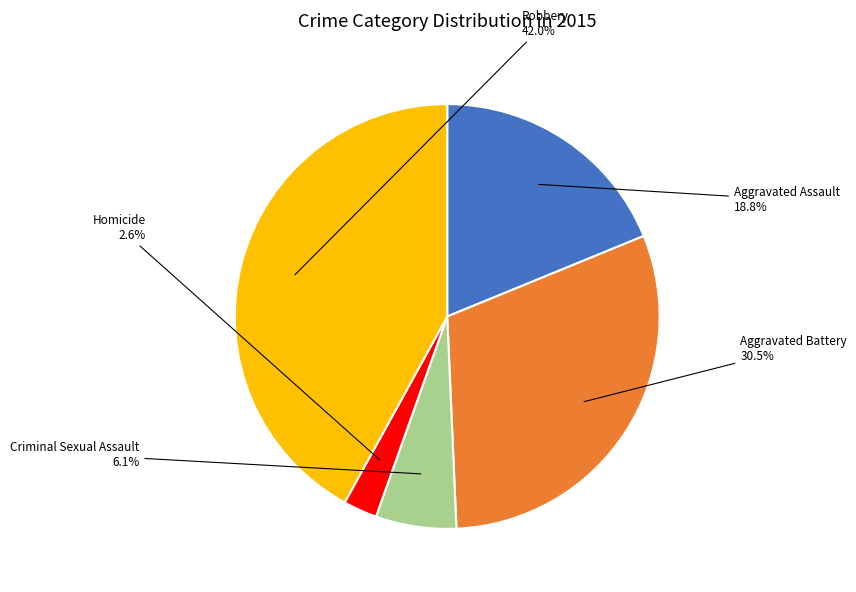

Rank the categories by value from highest to lowest.

Robbery, Aggravated Battery, Aggravated Assault, Criminal Sexual Assault, Homicide